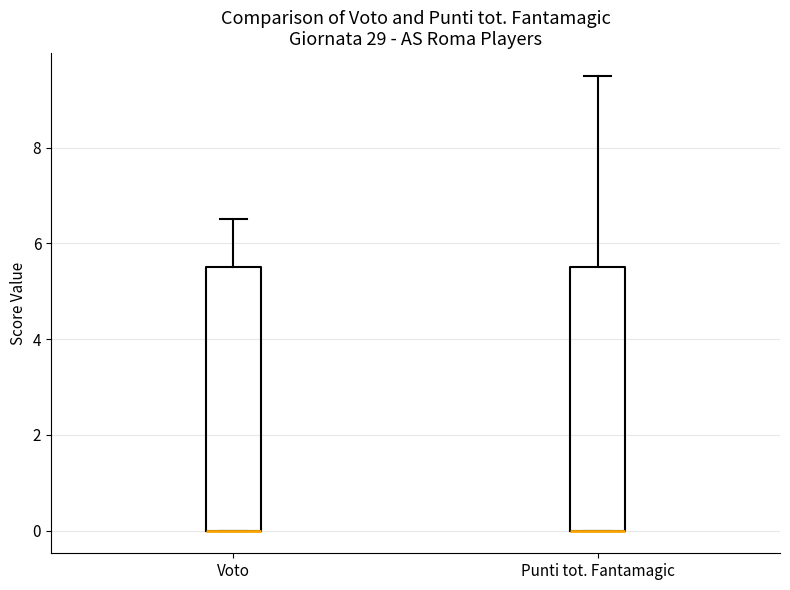

Reading left to right, transcribe this box plot: for each box, give where its median line is, the range the box spans, and where its two whiskers end, as read against the y-axis. The values are not printed on the chart, so give them approximately, as read against the axis.

Voto: median 0.0 (drawn on the box's lower edge), box 0.0 to 5.6, whiskers 0.0 to 6.6
Punti tot. Fantamagic: median 0.0 (drawn on the box's lower edge), box 0.0 to 5.6, whiskers 0.0 to 9.6